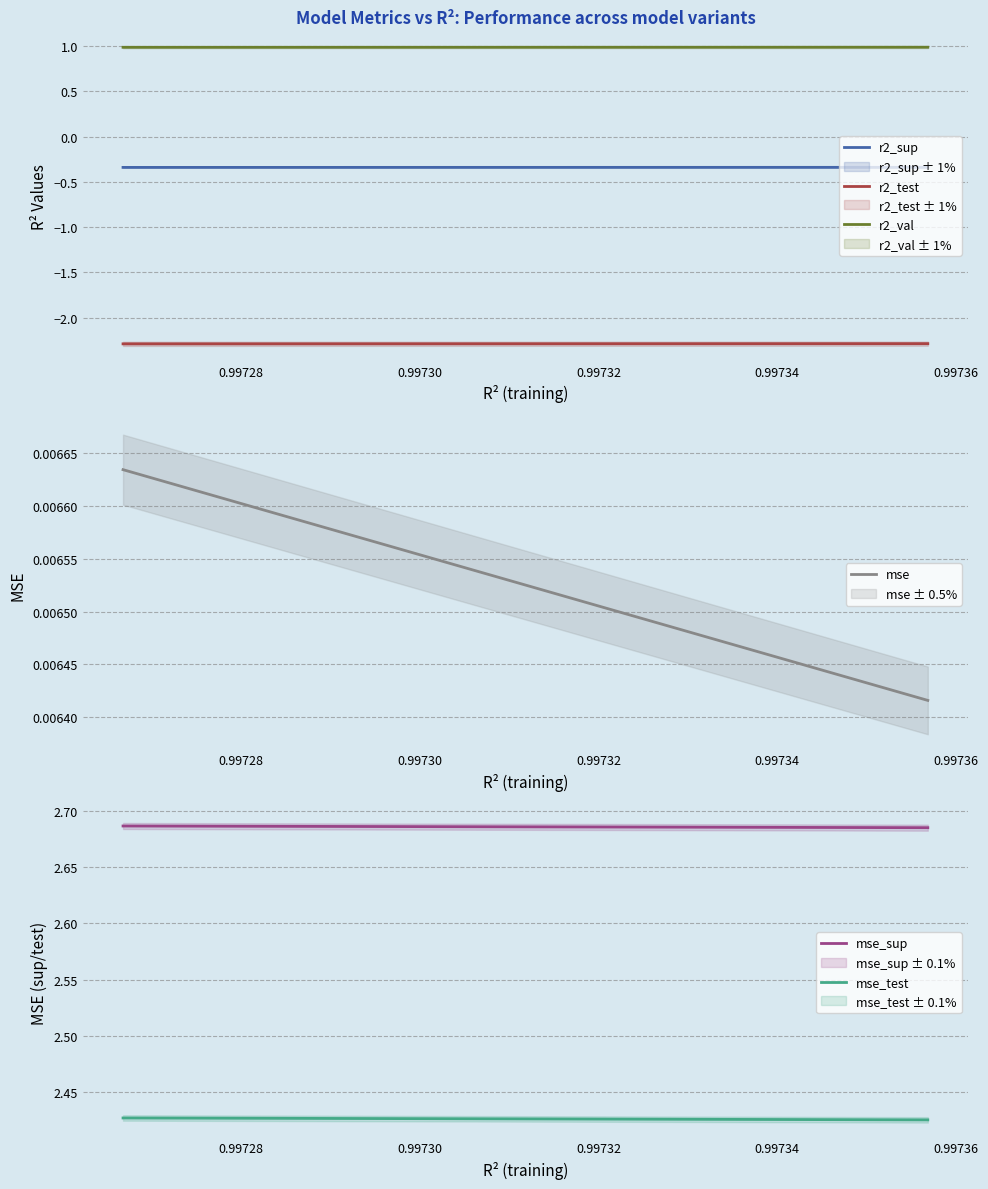

True or false: r2_test and mse_sup cross at least once.

False